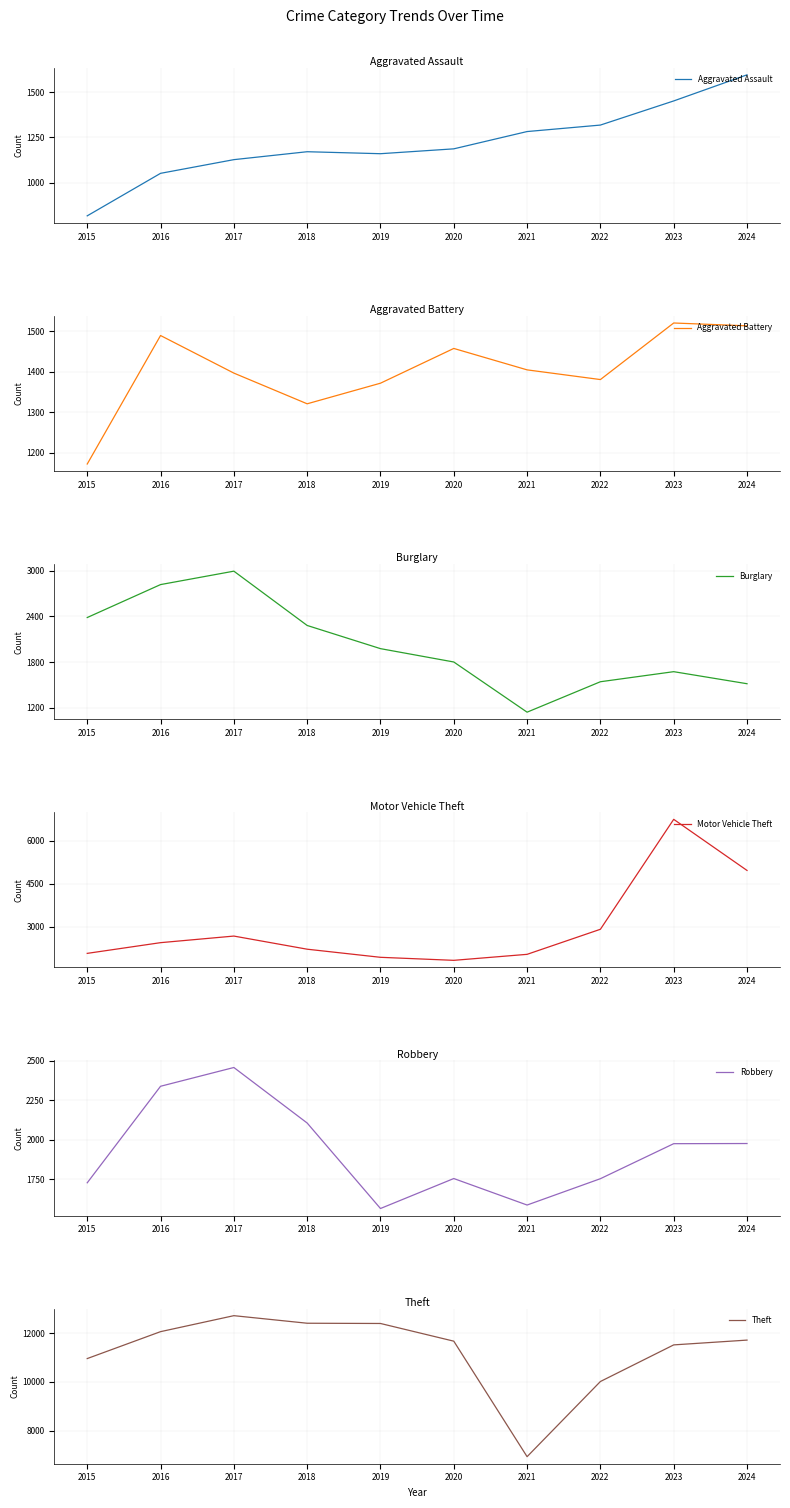

What is the spread (max minus min) of values at 2020?

10490